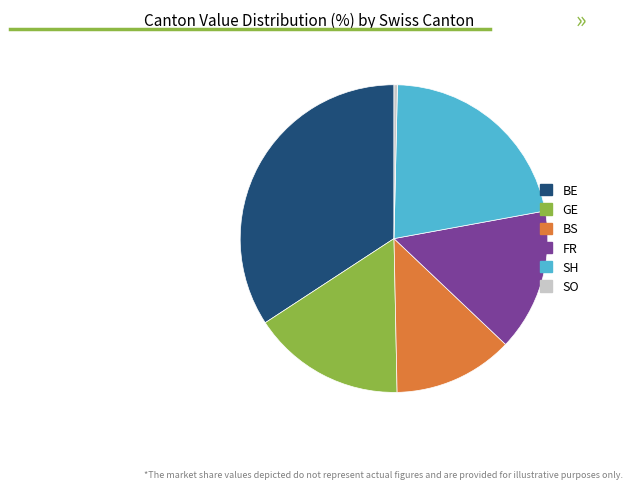

Is it true that GE is 16% of the pie?

True